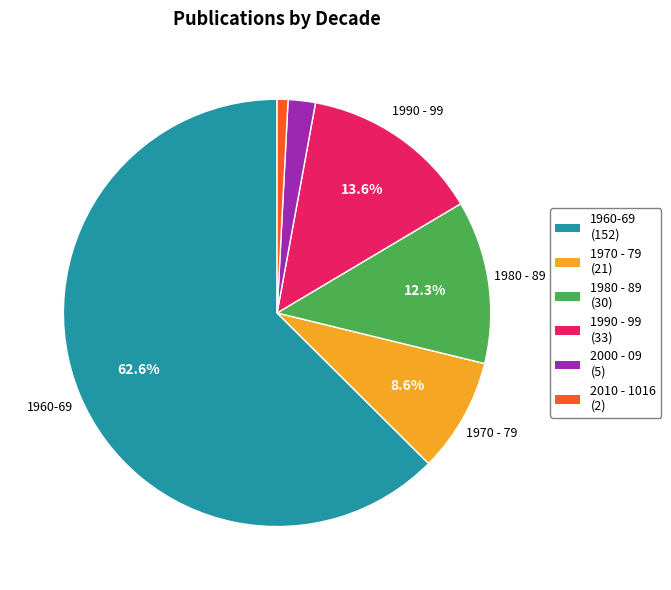

What is the smallest slice in the pie chart?

2010 - 1016